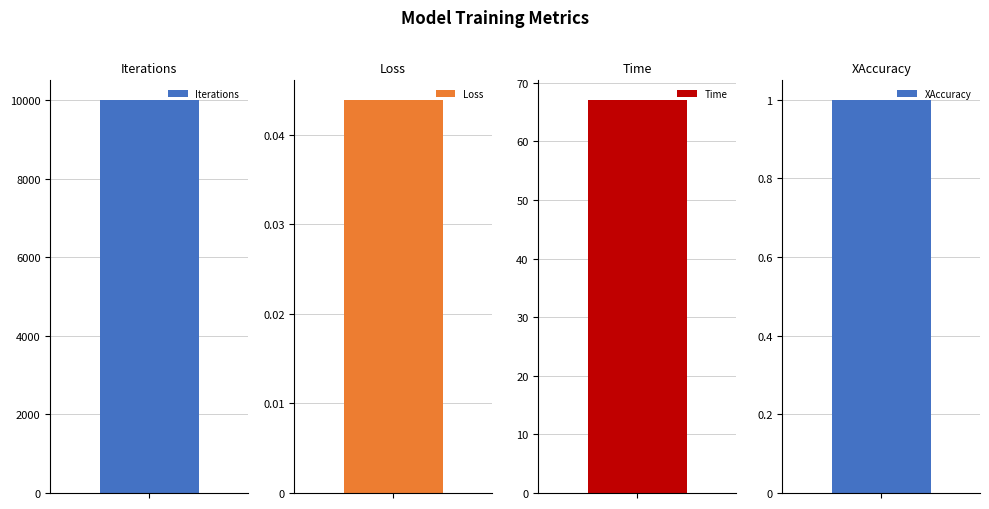

Reading left to right, what are all the values shown in this chart?

Iterations=10000.0	Loss=0.0	Time=67.1	XAccuracy=1.0